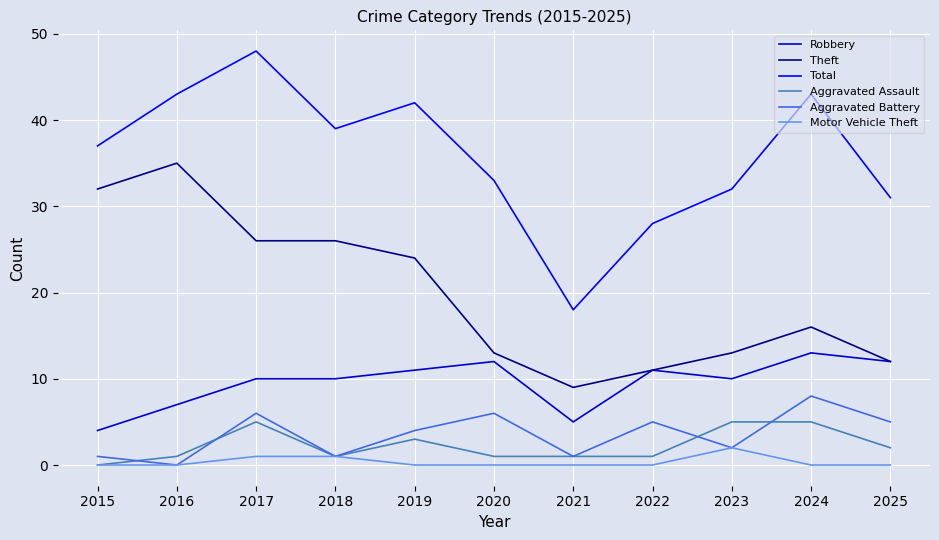

How many lines are shown in the chart?

6